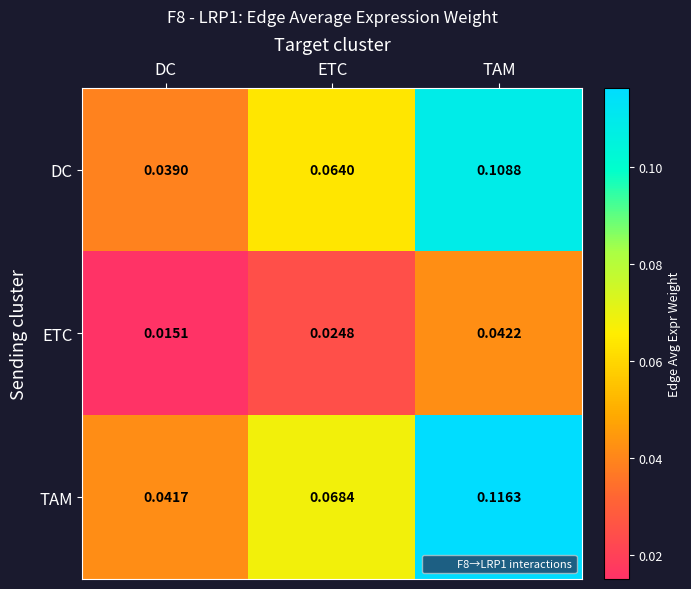

Which series changed the most between ETC and TAM?

TAM